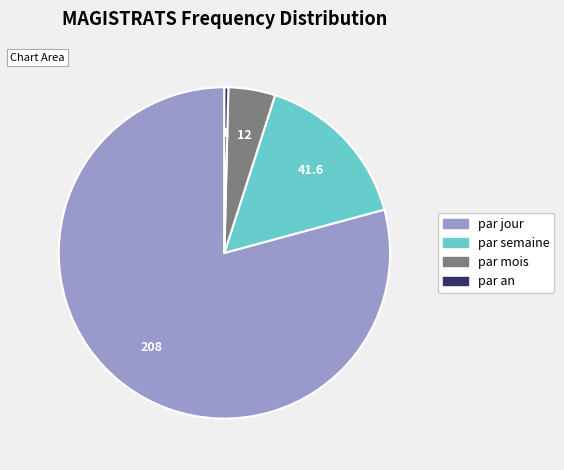

Do par mois and par jour together represent more than half of the pie?

Yes